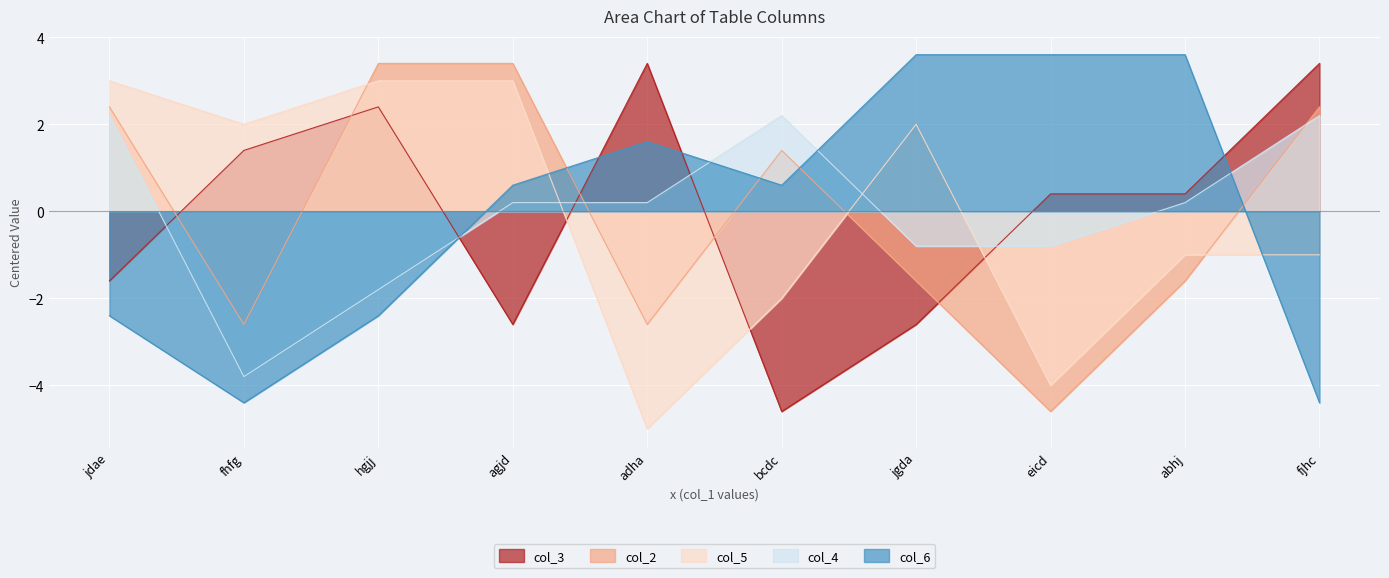

What is the difference between the col_3 values at eicd and hgjj?

2.0